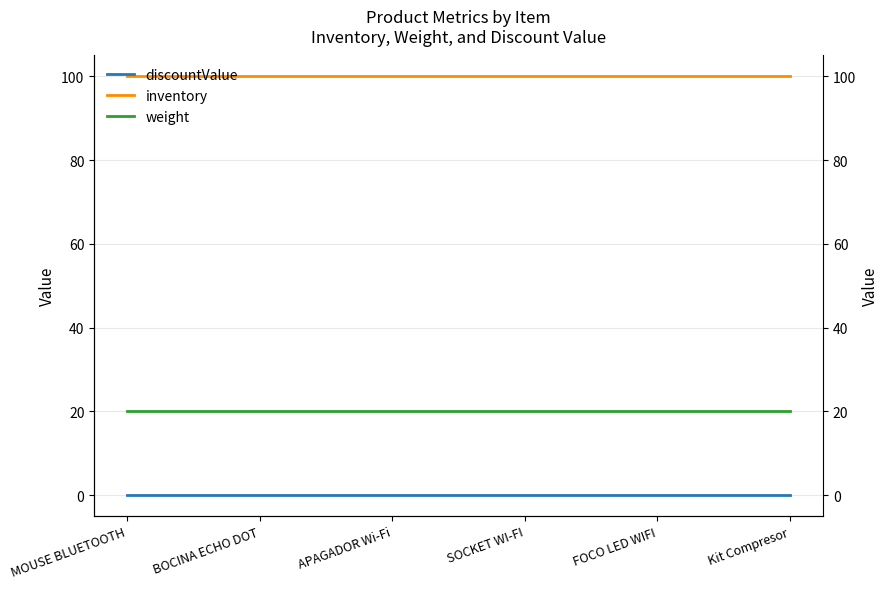

What is the total value across all series at Kit Compresor?

120